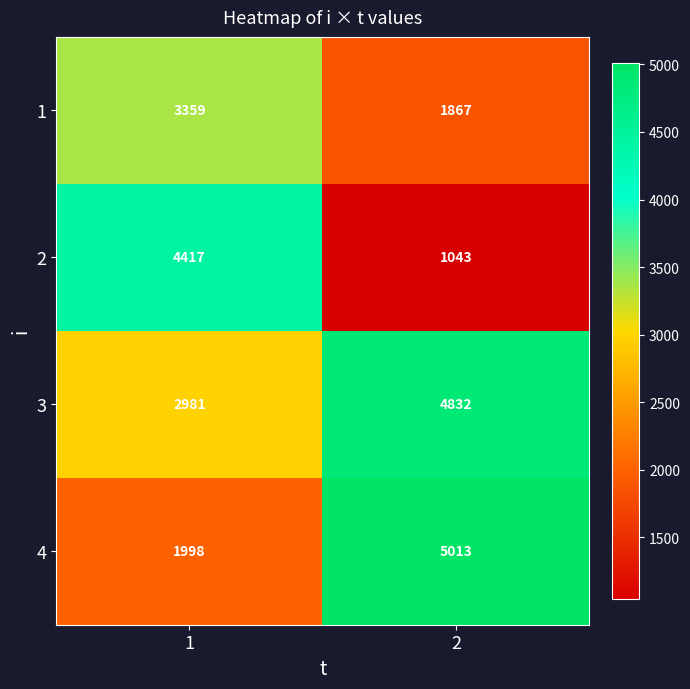

Reading right to left, what are all the values shown in this chart?

1: 1867	3359
2: 1043	4417
3: 4832	2981
4: 5013	1998